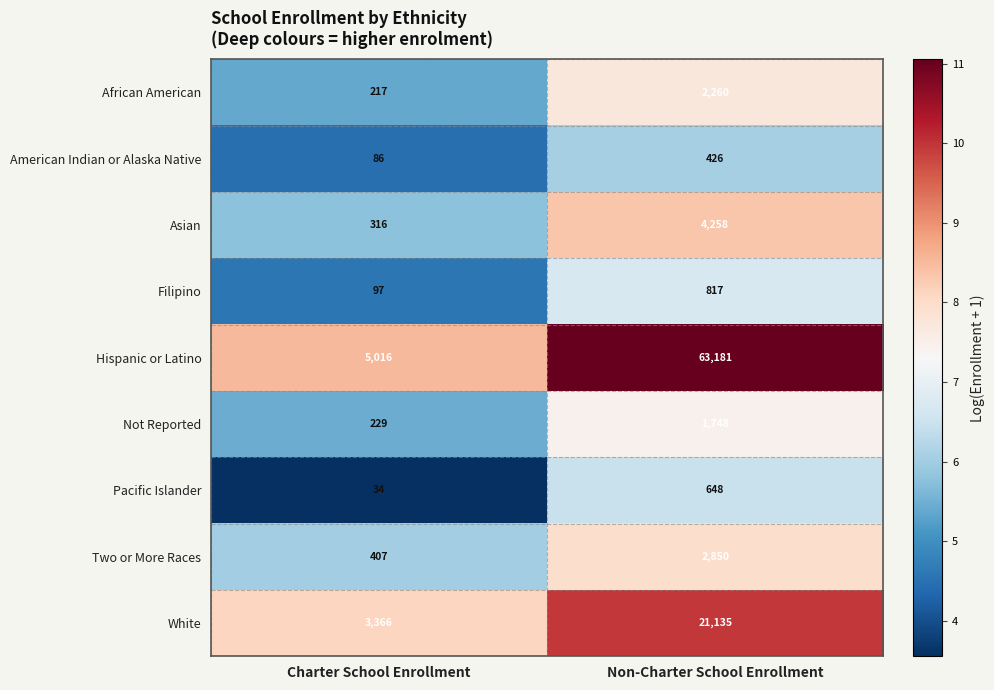

How many series are shown in this chart?

9